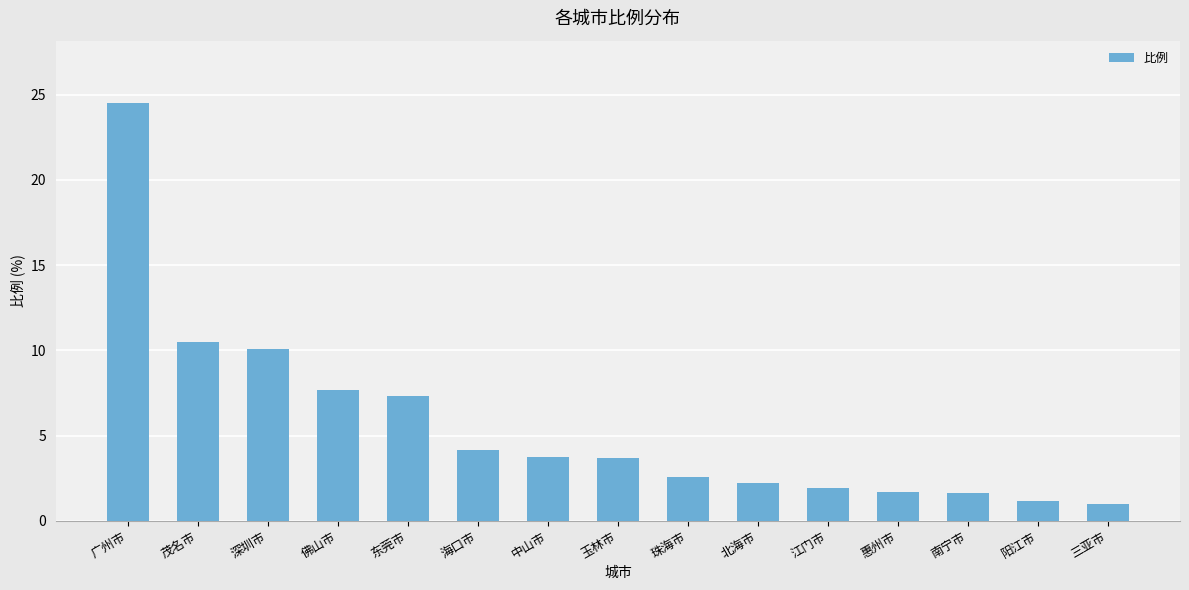

The value at 广州市 is 24.5. True or false?

True